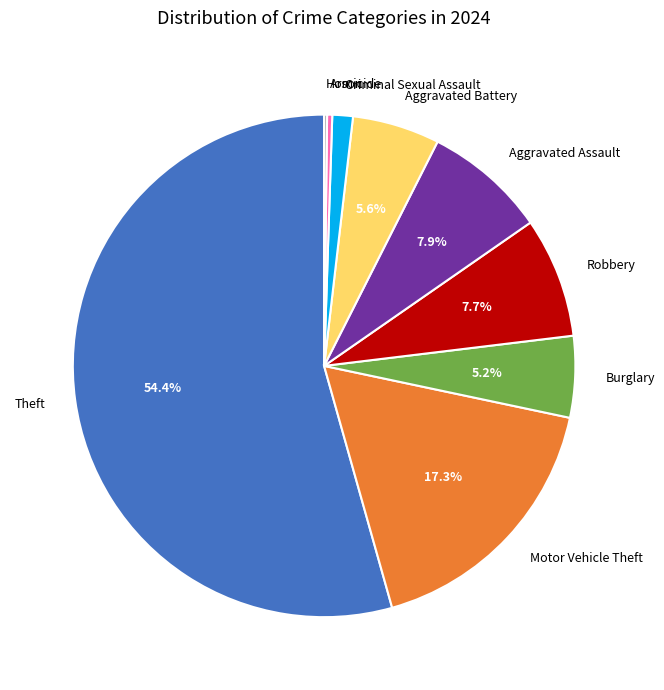

Is Theft the majority of the pie?

Yes